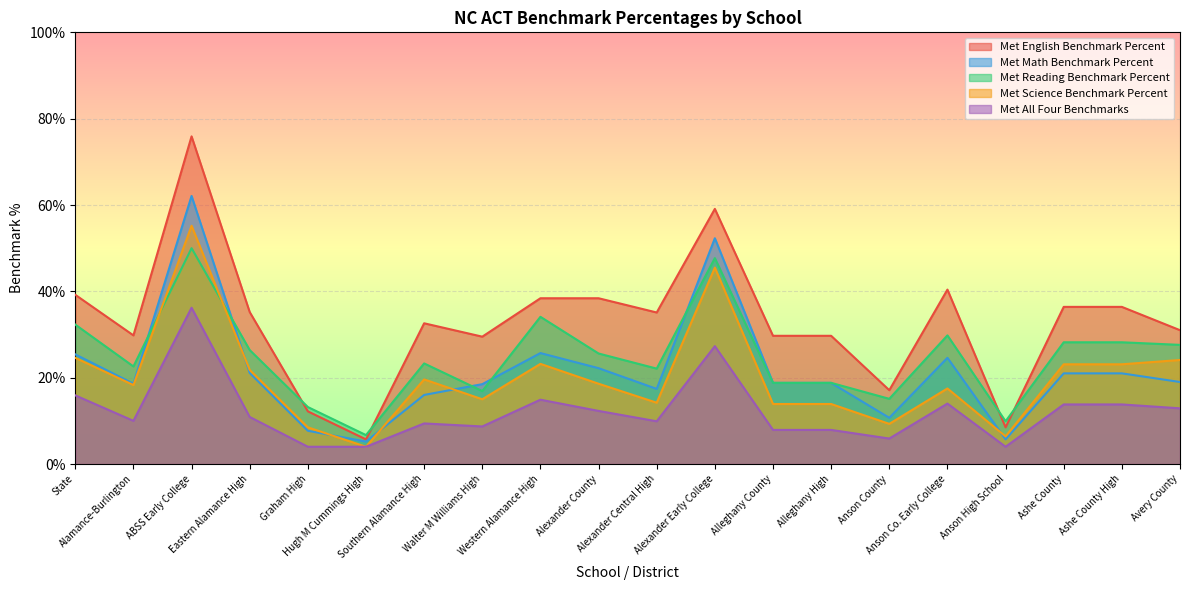

True or false: Met Math Benchmark Percent and Met Science Benchmark Percent intersect in this chart.

True